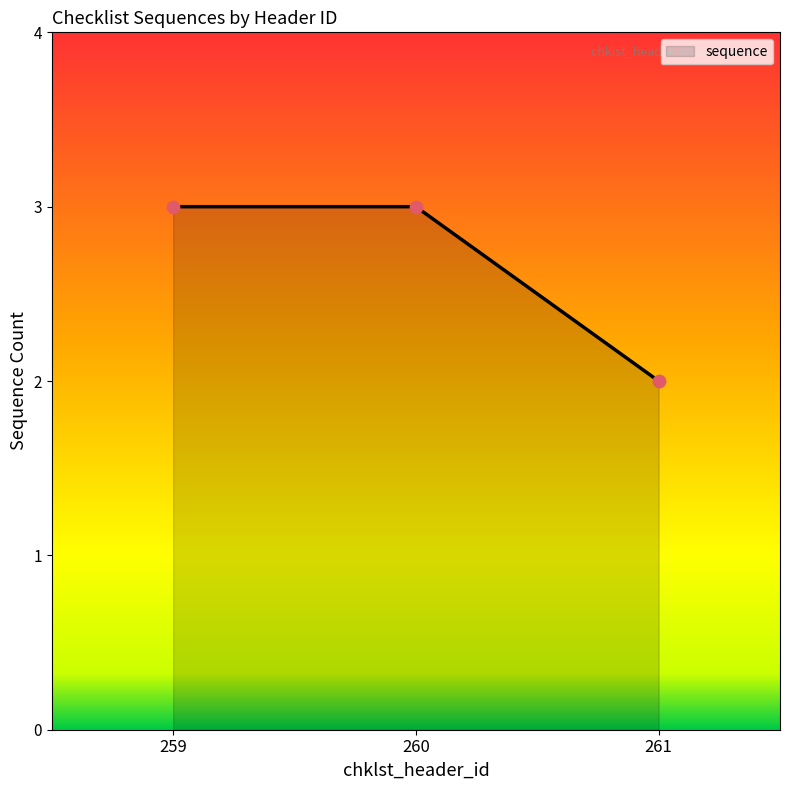

Approximately how many times larger is the value at 260 compared to 259?

1.0